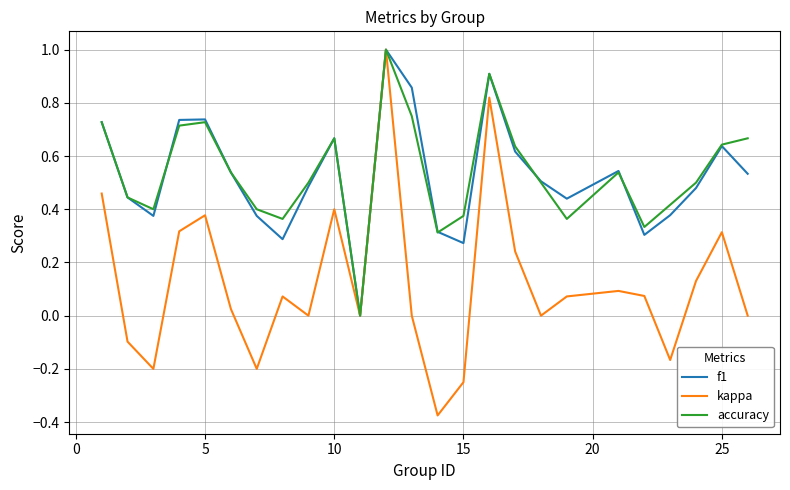

Which series has the largest range (max minus min)?

kappa